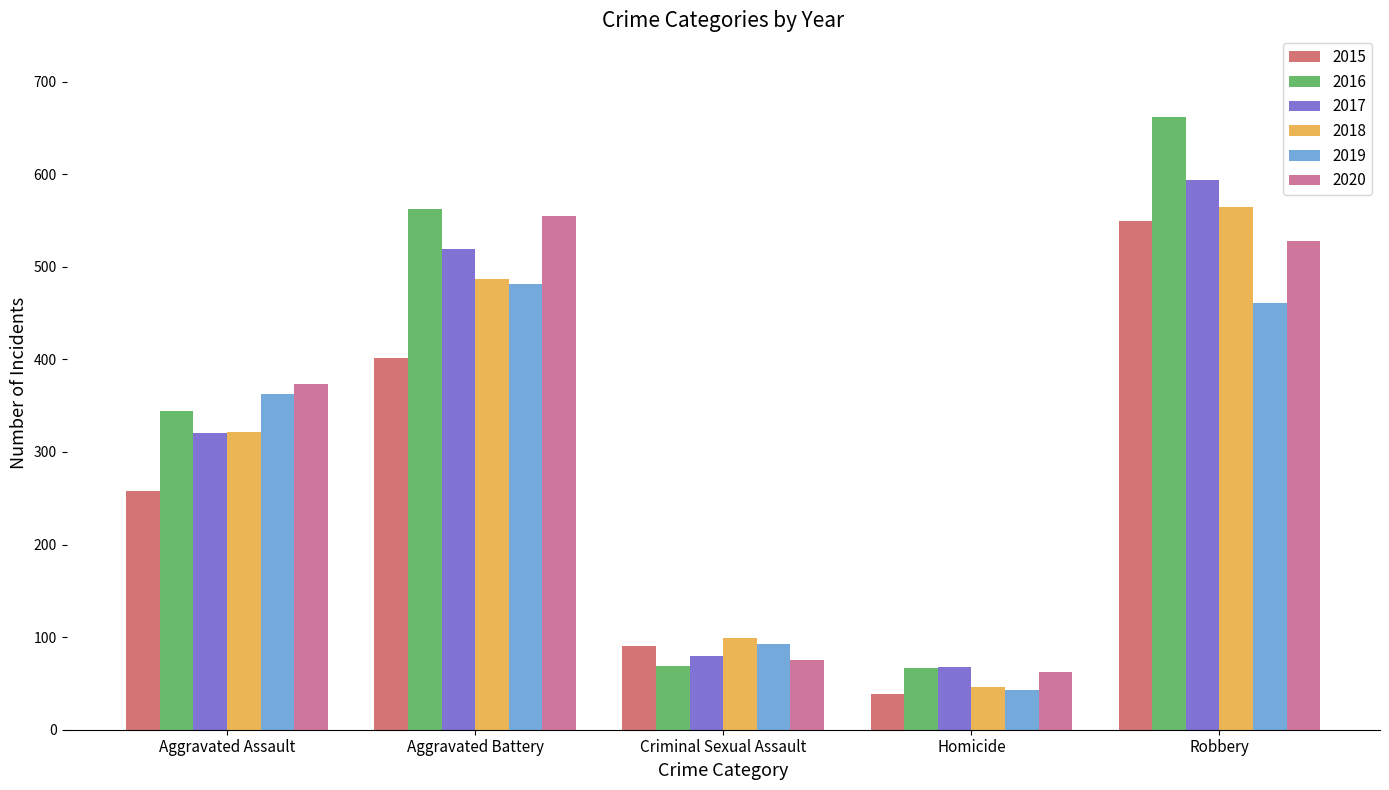

Count the 2018 values in the range 99 to 487.

3